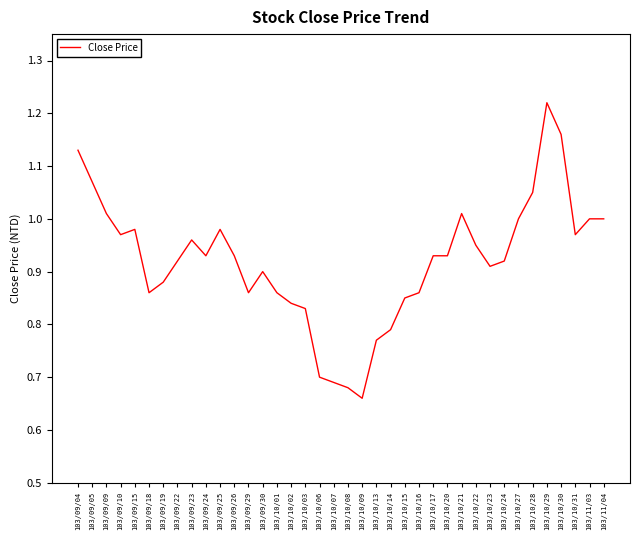

Which category has the highest value across all series?

103/10/29